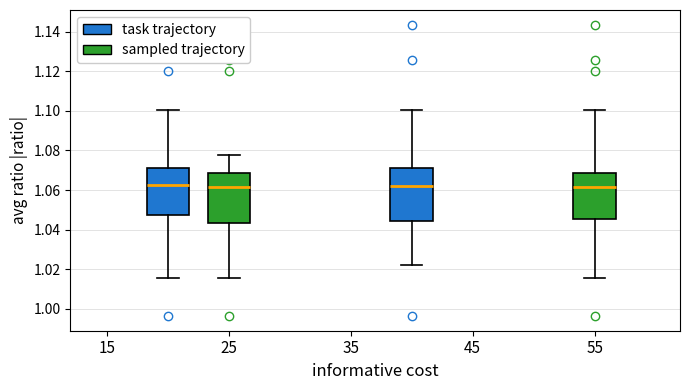

Where does the median line of the box for 45 (sampled trajectory) sit on the y-axis? The values are not printed on the chart, so give them approximately, as read against the axis.

1.062